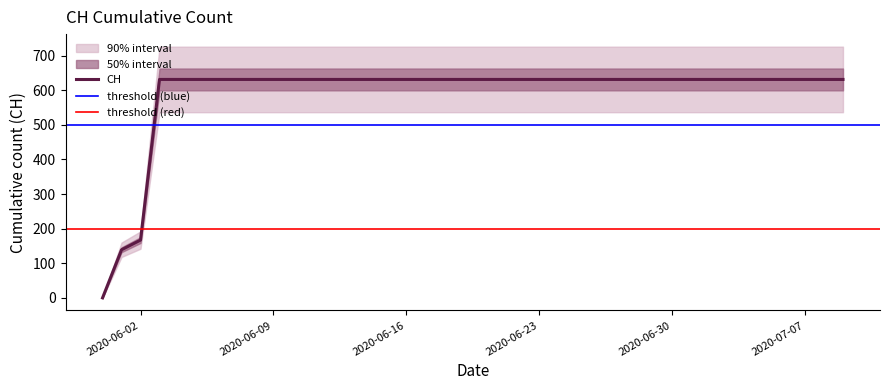

What is the greatest value displayed?

631